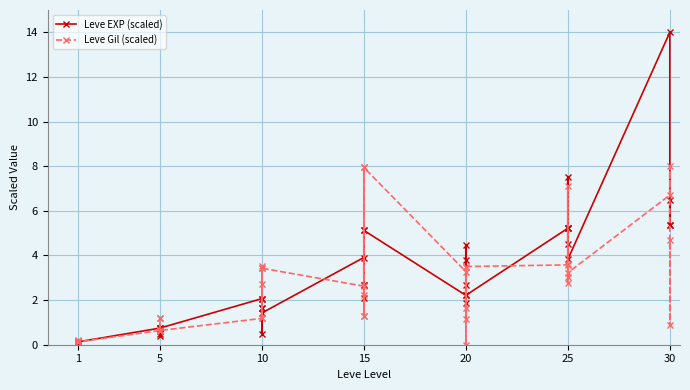

How many interior local peaks does the Leve EXP (scaled) series have?

12